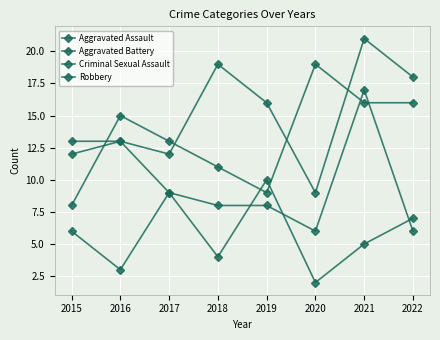

What is the total value across all series at 2021?

59